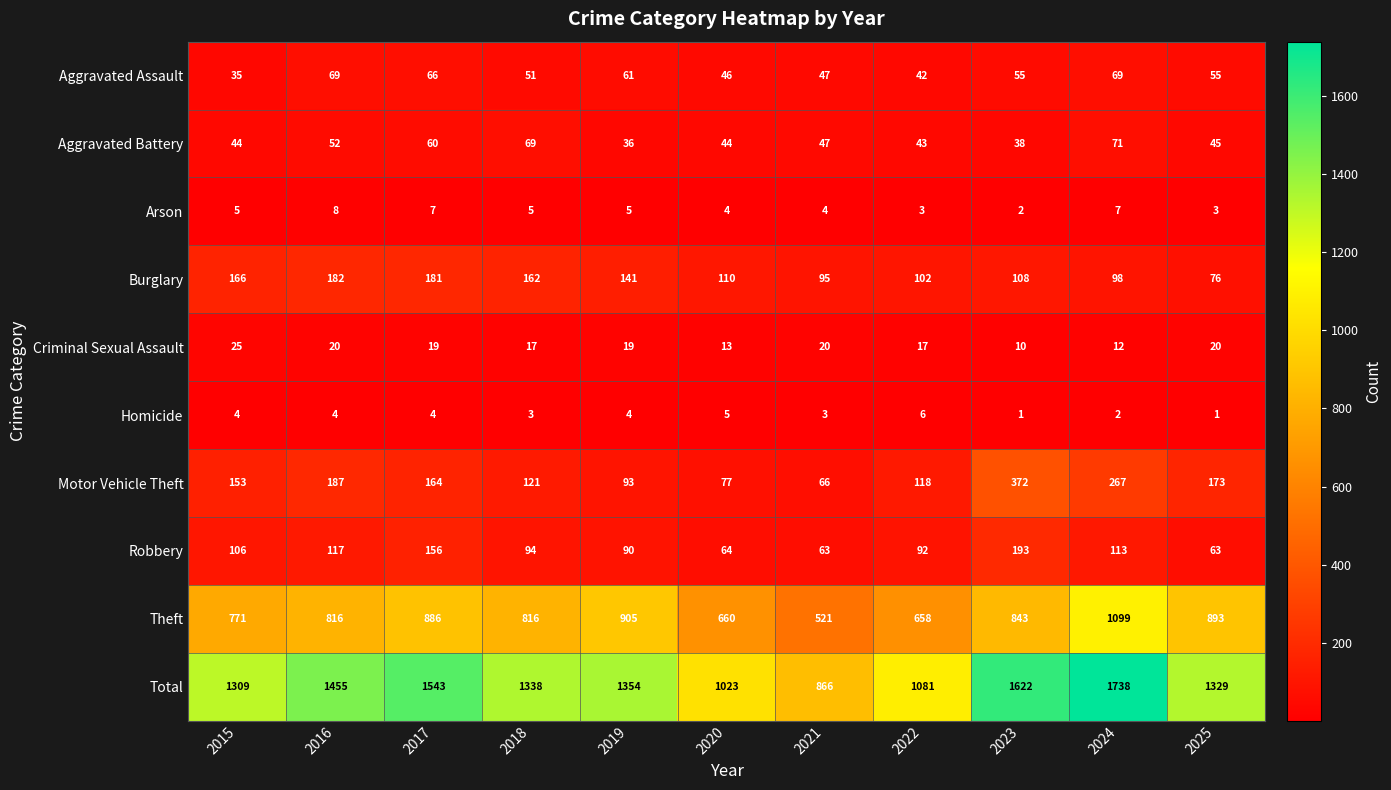

Which label corresponds to the largest value in the chart?

2024